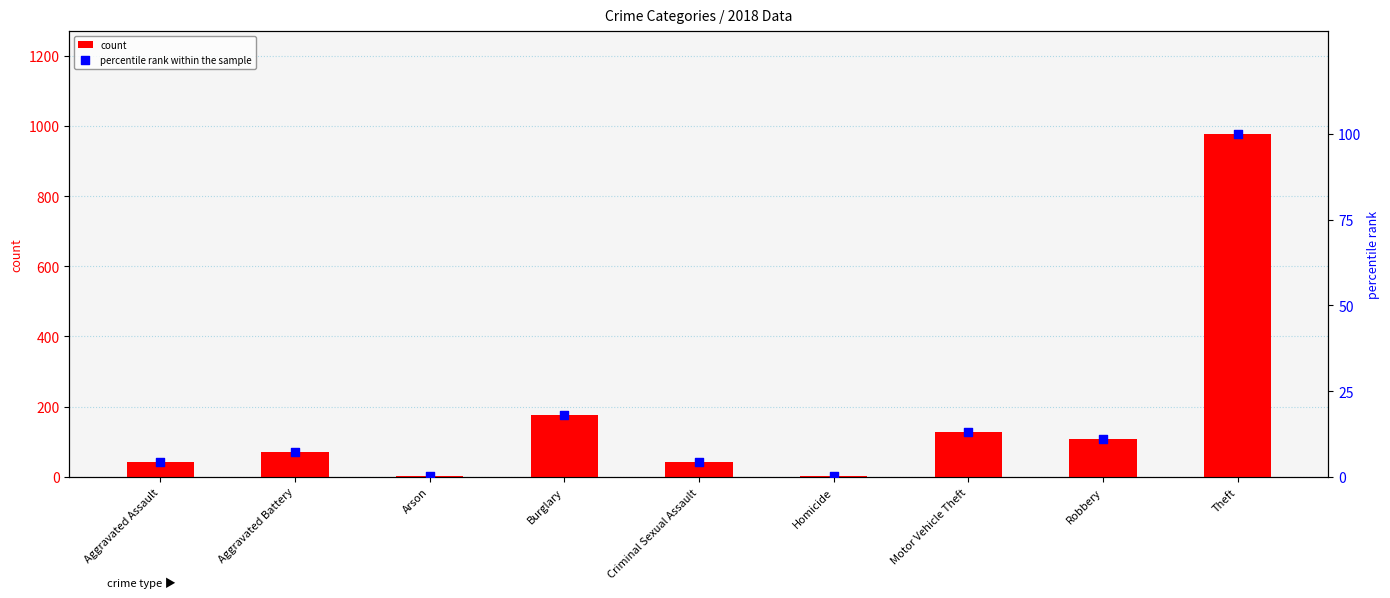

Which series contains the lowest Y value?

percentile rank within the sample